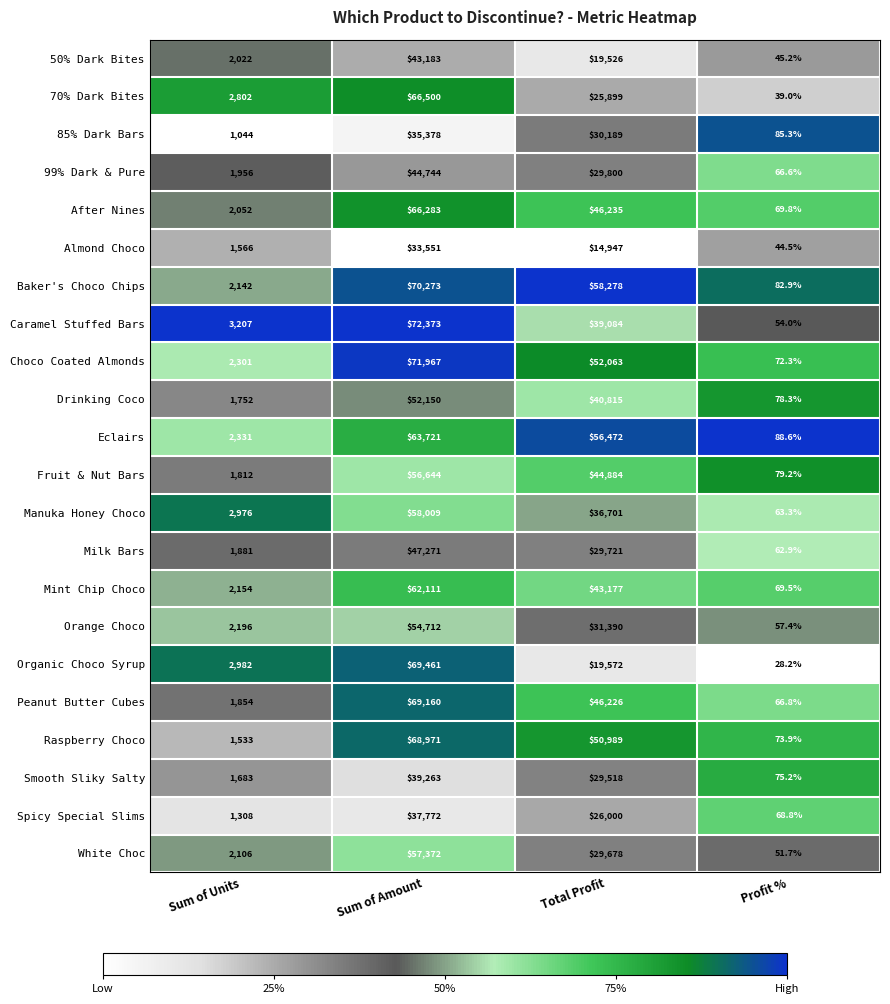

At which category is the sum across all series the highest?

Sum of Amount